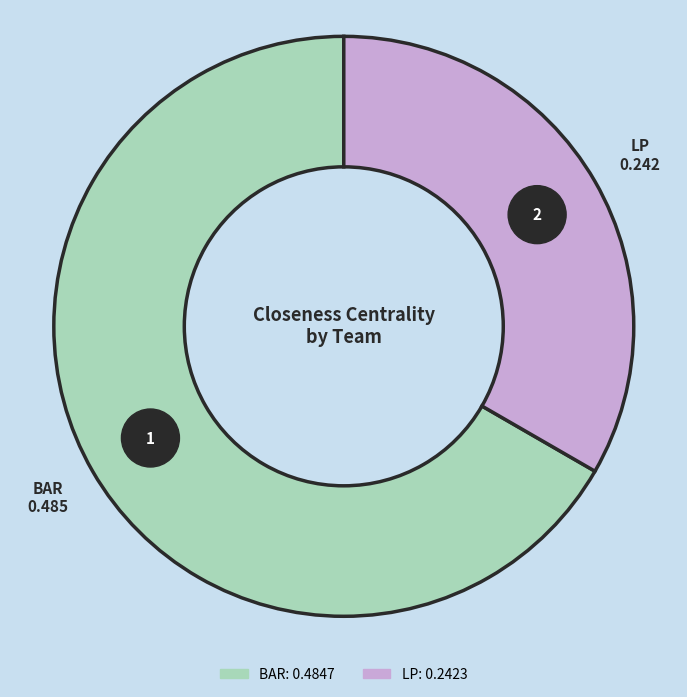

How many segments does this pie chart have?

2